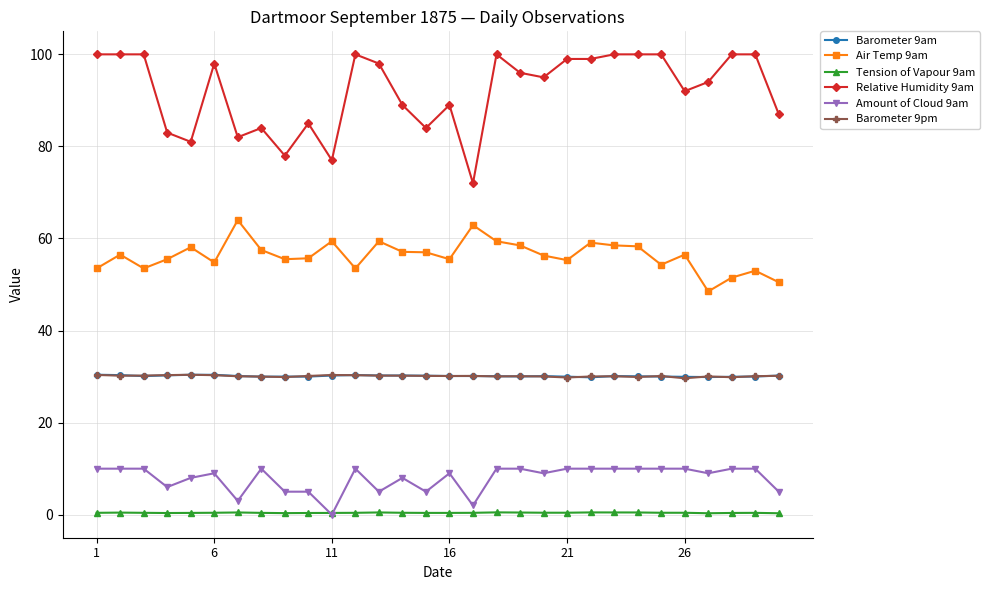

What are all the series names shown in the legend?

Barometer 9am, Air Temp 9am, Tension of Vapour 9am, Relative Humidity 9am, Amount of Cloud 9am, Barometer 9pm